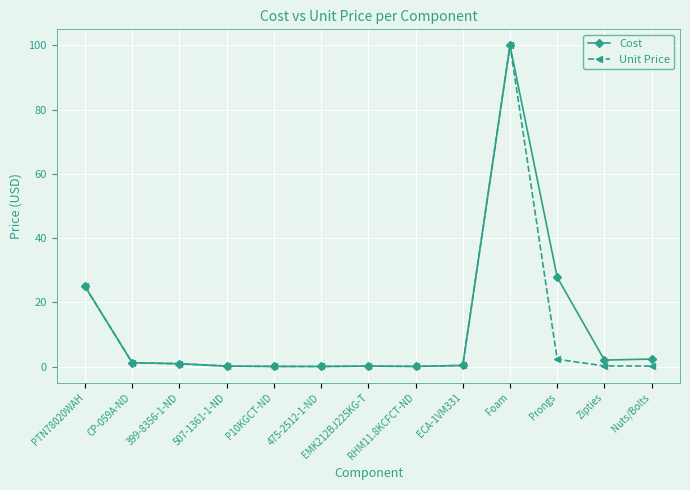

The value of Cost at Foam is 152.7. True or false?

False